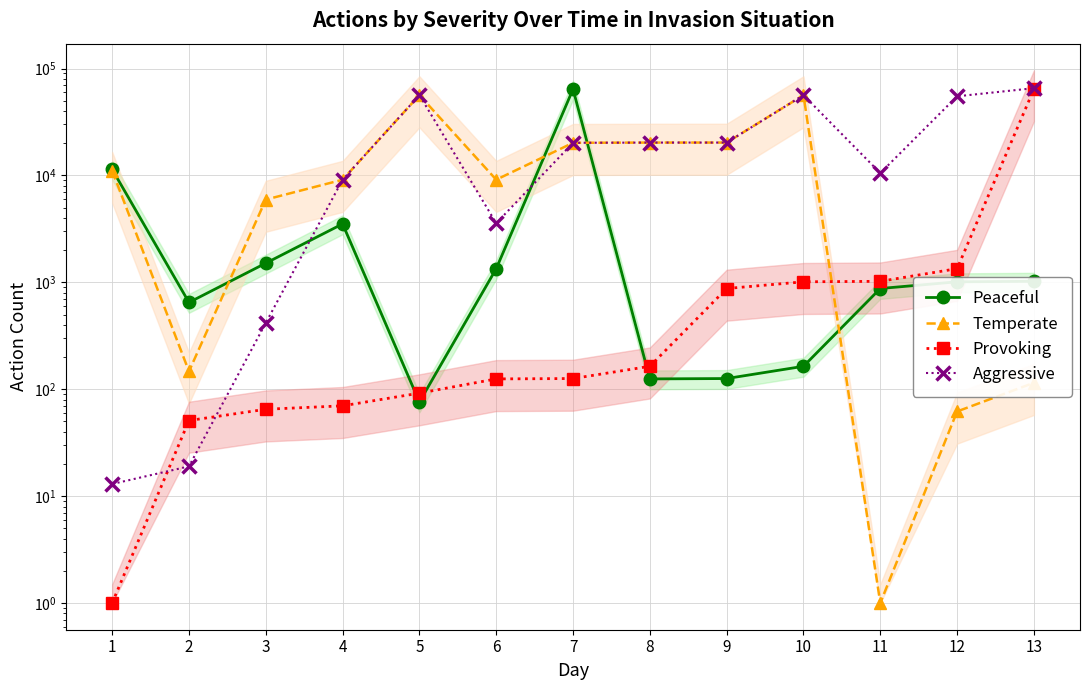

The value of Peaceful at 7 is 64192. True or false?

True